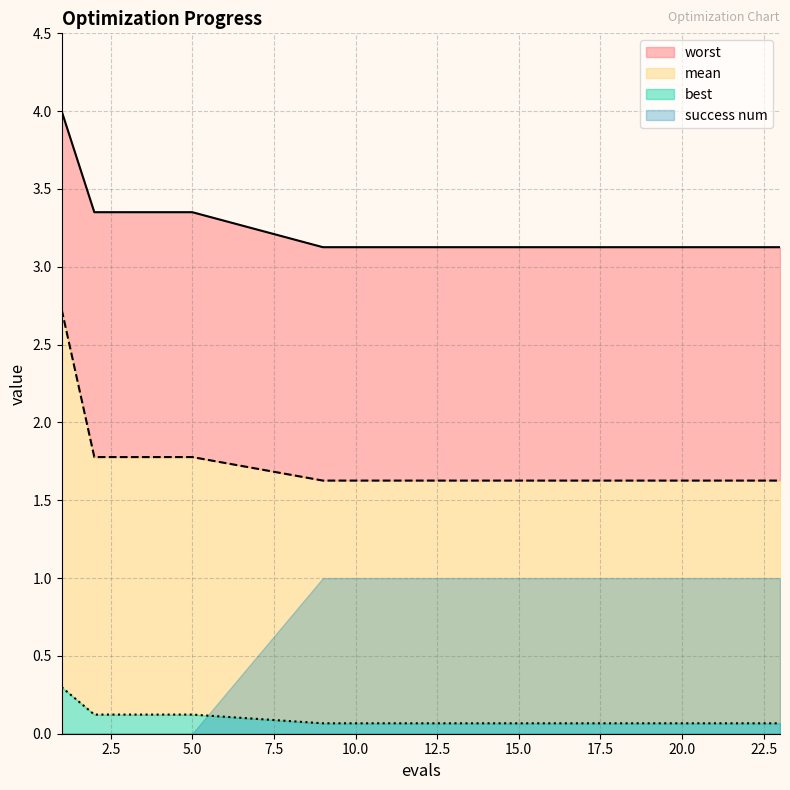

The mean series shows 0.7 at 14. True or false?

False